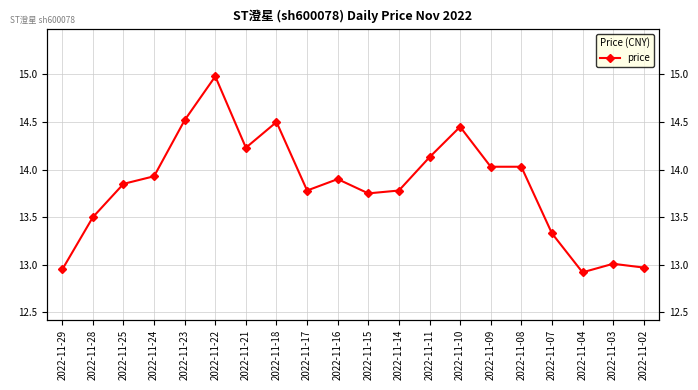

The value at 2022-11-10 is 14.4. True or false?

True